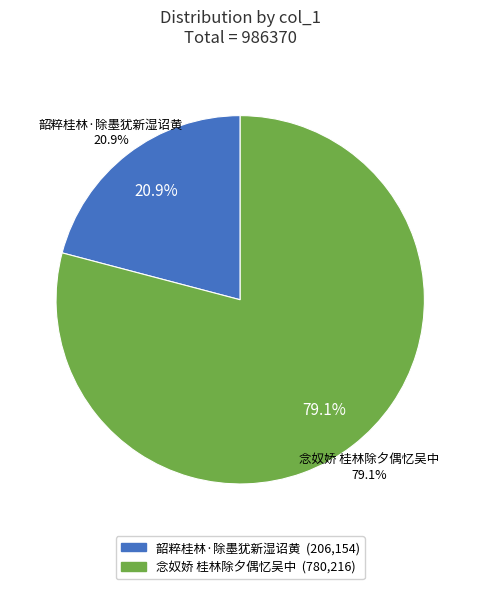

To the nearest percent, what is the average slice percentage?

50%